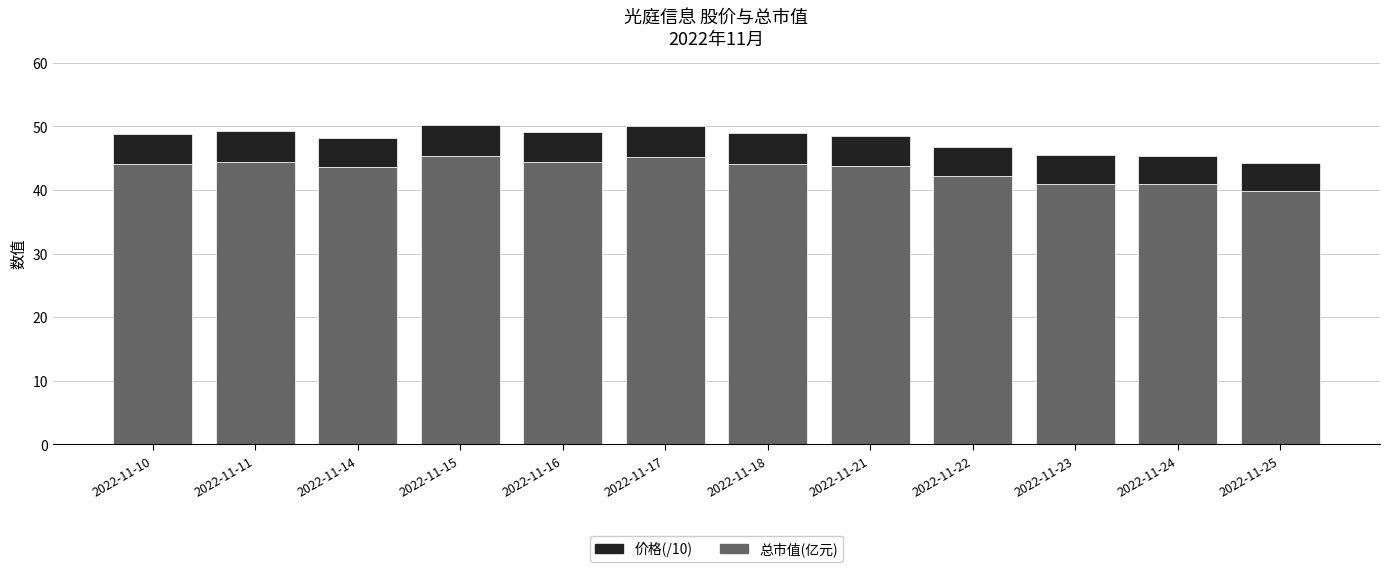

How many distinct data groups are displayed?

2